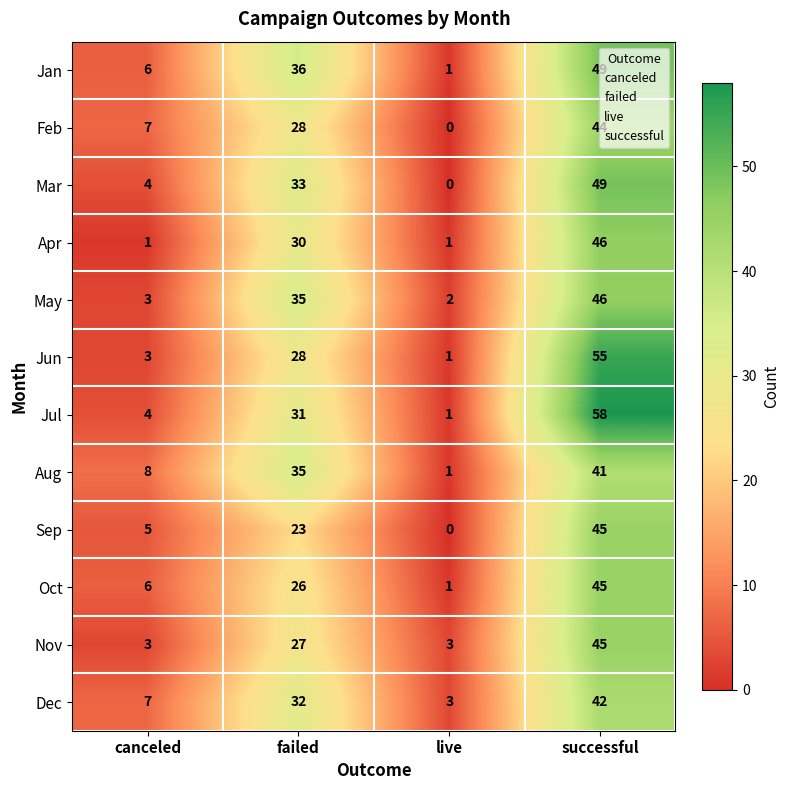

What is the spread (max minus min) of values at canceled?

7